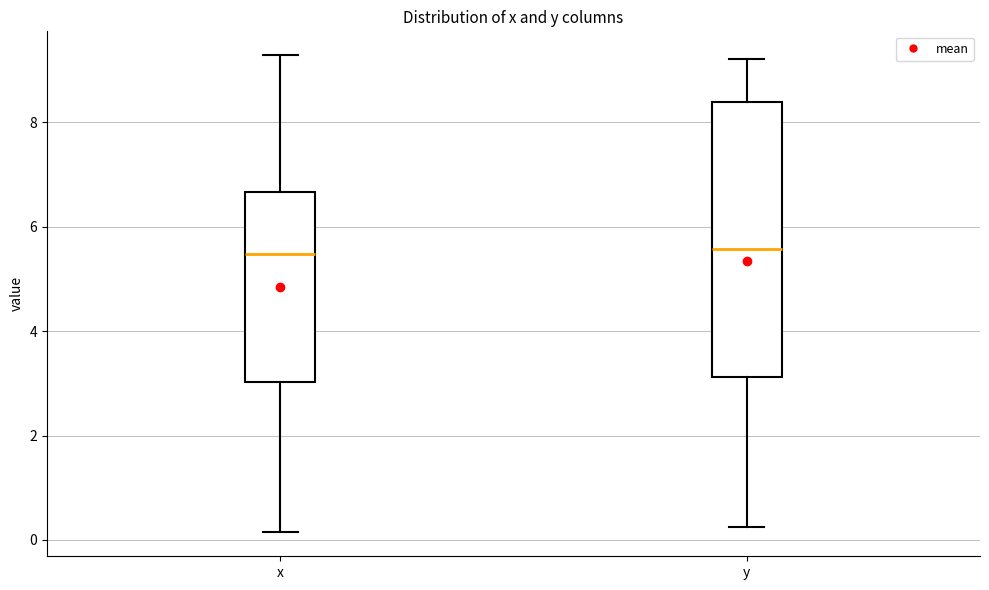

Reading left to right, read every box against the y-axis: the position of its median line, the range the box covers, and the ends of its whiskers. The values are not printed on the chart, so give them approximately, as read against the axis.

x: median 5.4, box 3.0 to 6.6, whiskers 0.2 to 9.2
y: median 5.6, box 3.2 to 8.4, whiskers 0.2 to 9.2